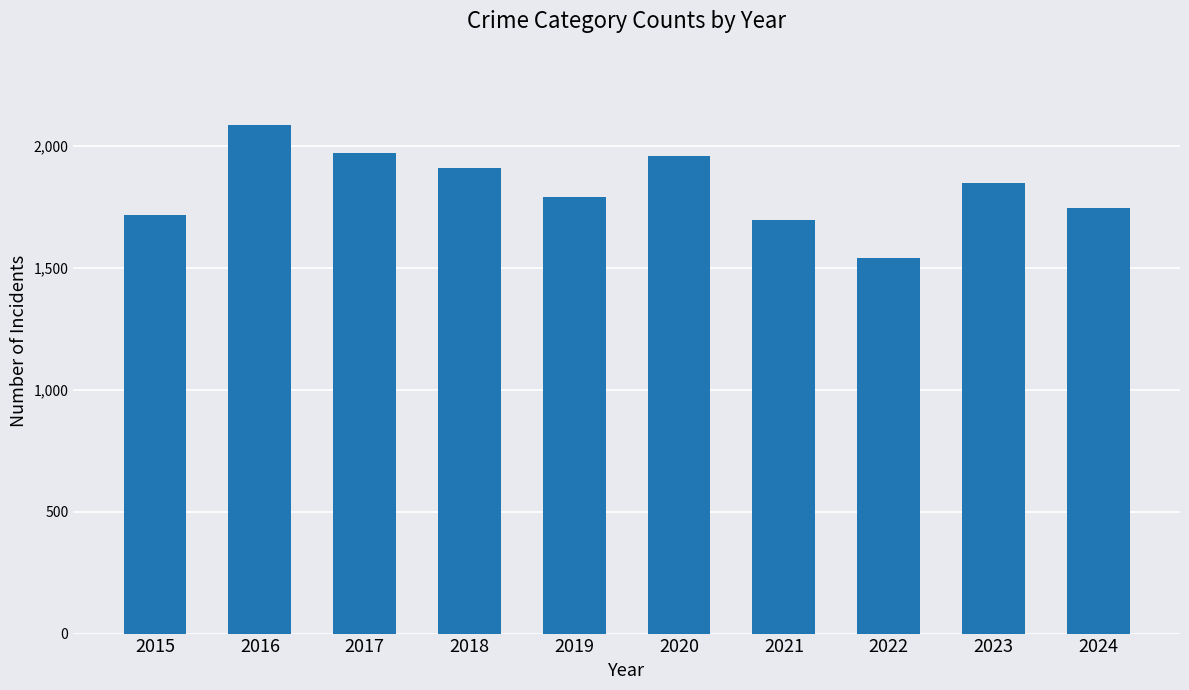

Approximately how many times larger is the value at 2015 compared to 2020?

0.9